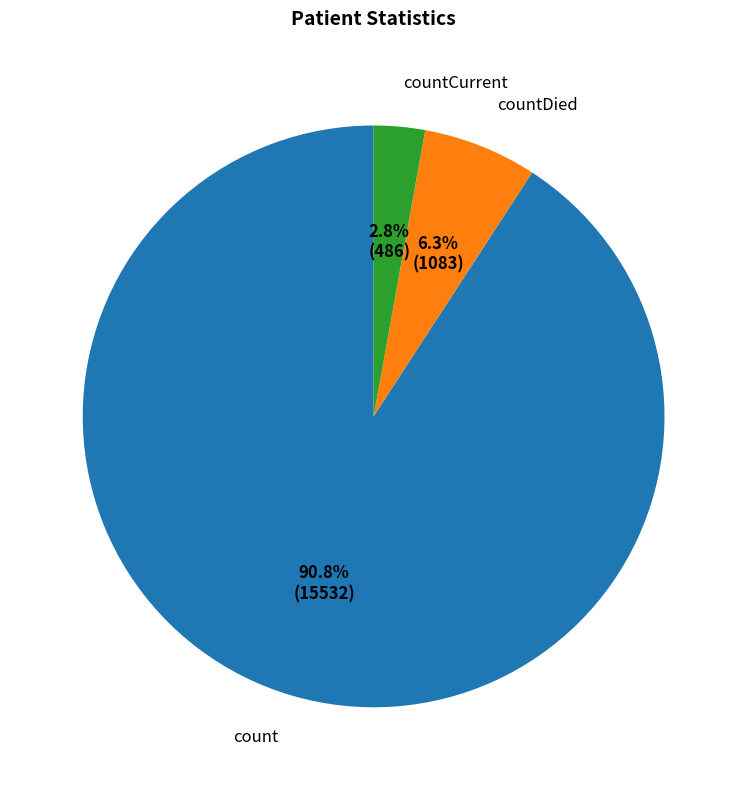

What is the smallest slice in the pie chart?

countCurrent